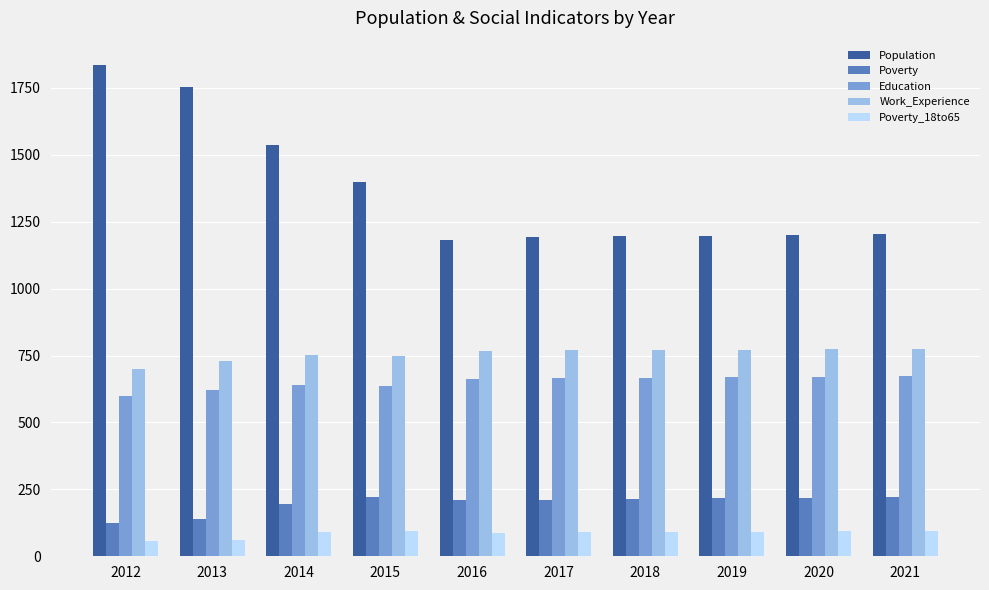

Which series has the widest spread of values?

Population